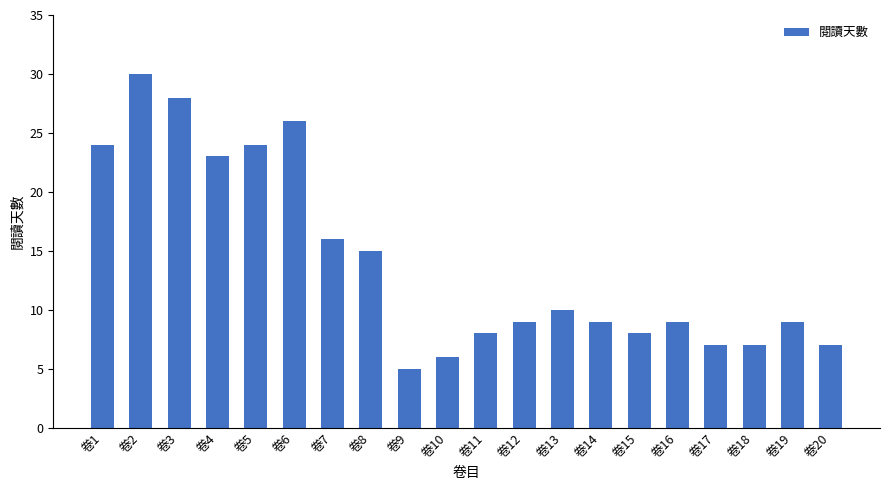

True or false: the data shows 14 at 卷5.

False